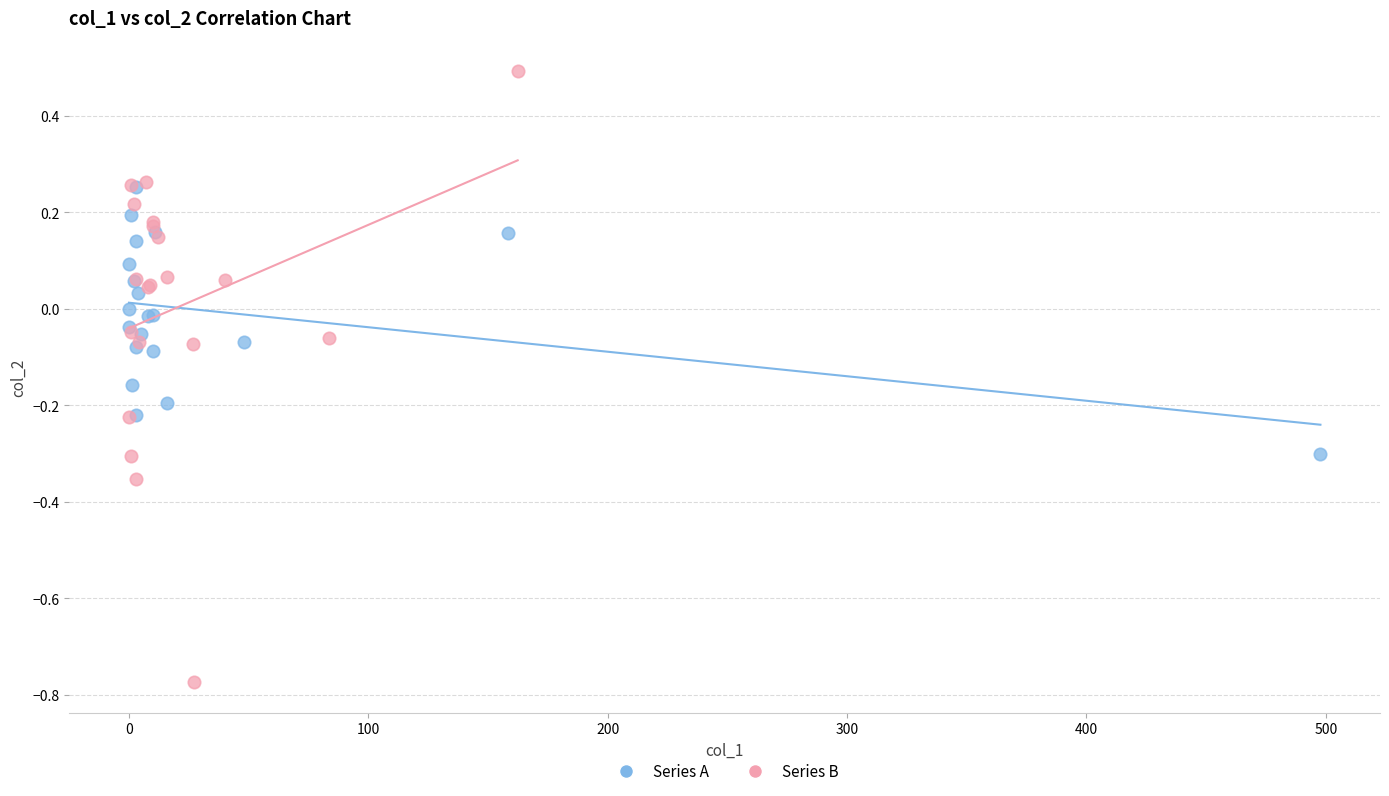

What are all the series names shown in the legend?

Series A, Series B